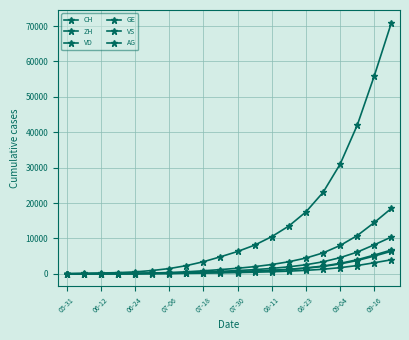

Where does the VS series first go above 560?

11